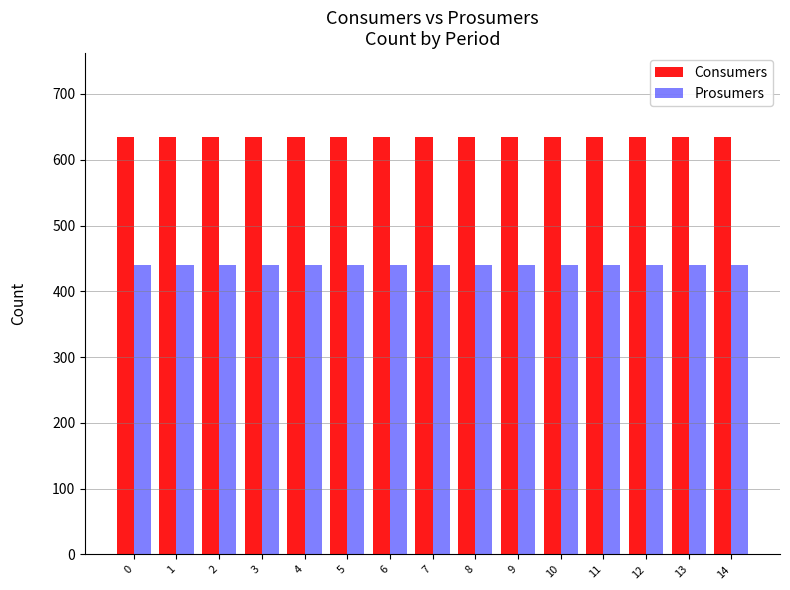

What is the value of the Prosumers bar at the 10th from the left?

440